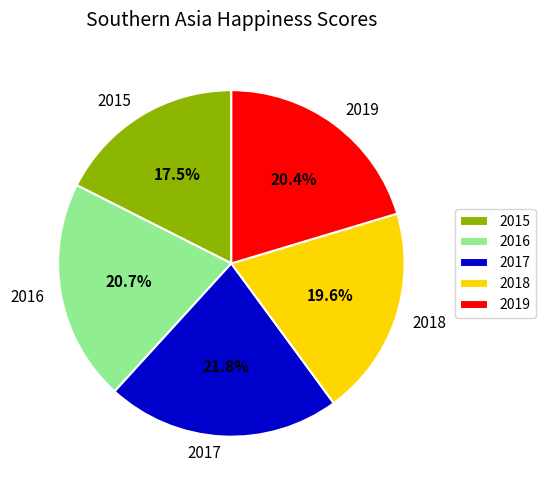

True or false: 2015 accounts for 4% of the total.

False